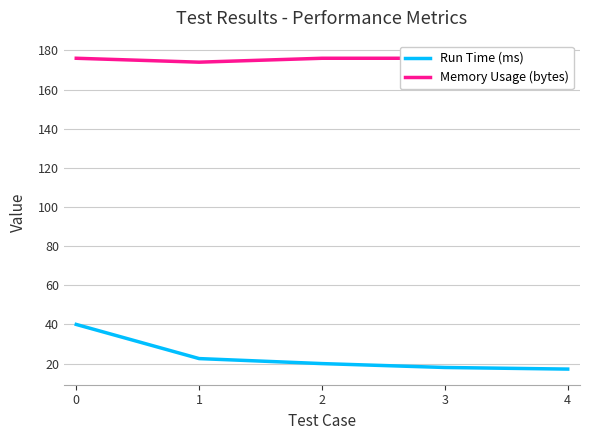

Rank the series by their average value, from highest to lowest.

Memory Usage (bytes), Run Time (ms)